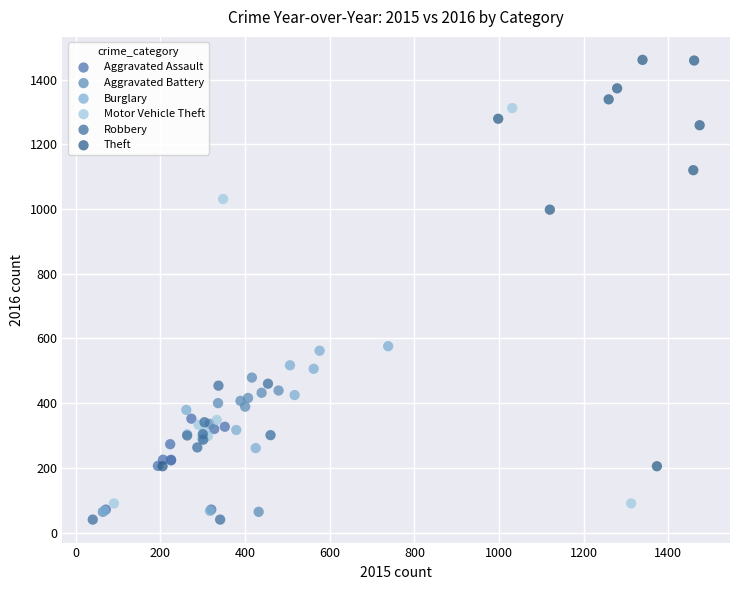

Which series reaches the minimum Y coordinate?

Robbery